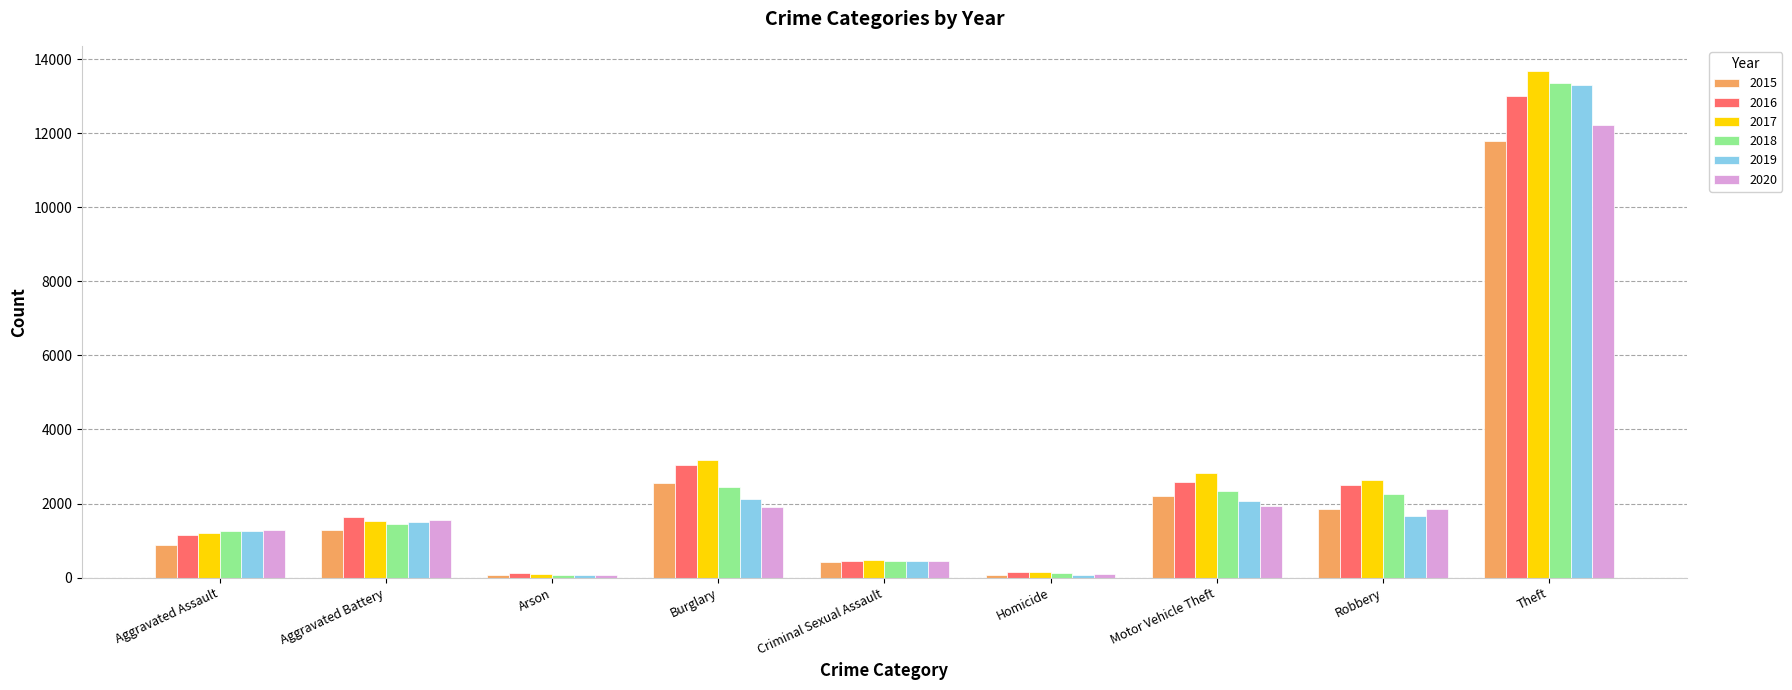

What is the total value across all series at Aggravated Battery?

8914